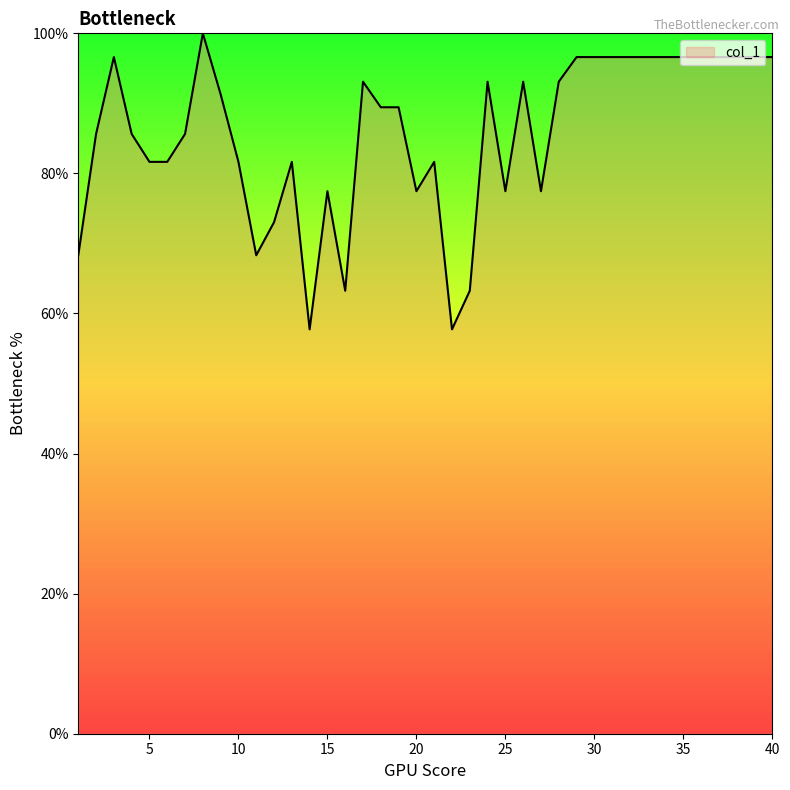

What is the minimum value shown in the chart?

57.7